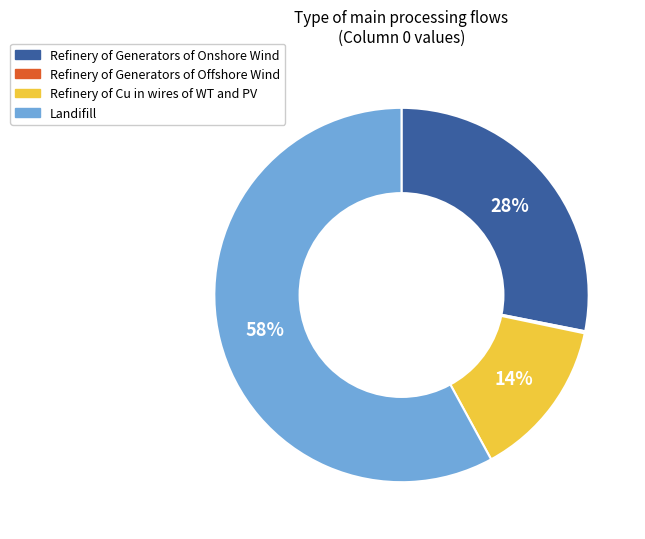

The Refinery of Cu in wires of WT and PV slice represents 23% of the pie. True or false?

False